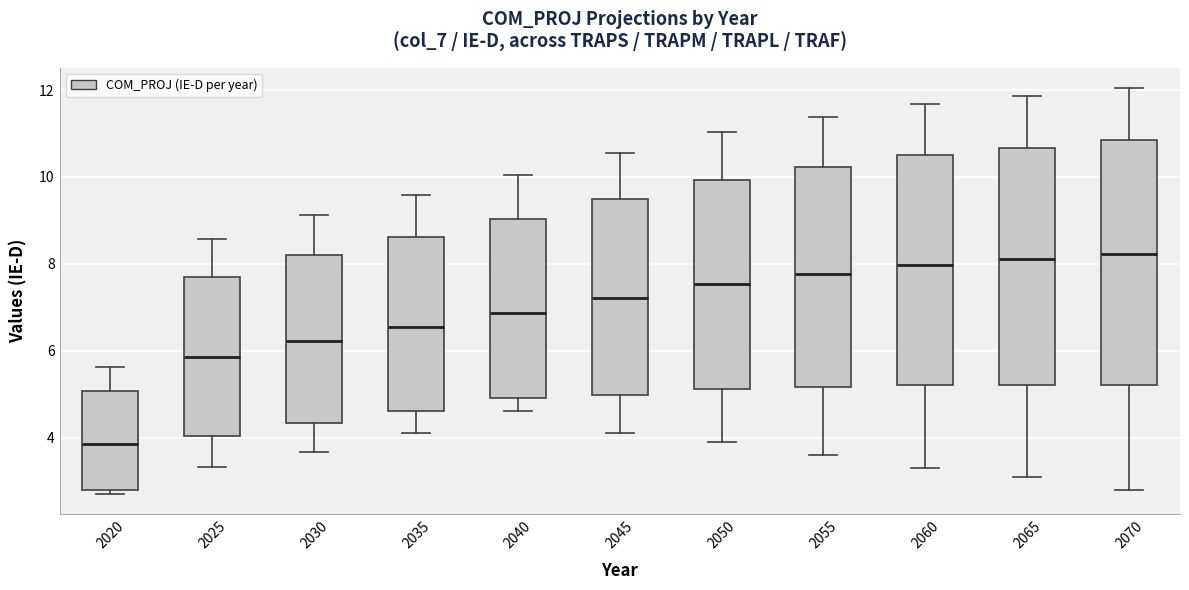

Reading left to right, transcribe this box plot: for each box, give where its median line is, the range the box spans, and where its two whiskers end, as read against the y-axis. The values are not printed on the chart, so give them approximately, as read against the axis.

2020: median 3.8, box 2.8 to 5.0, whiskers 2.8 (just below the box's lower edge) to 5.6
2025: median 5.8, box 4.0 to 7.8, whiskers 3.4 to 8.6
2030: median 6.2, box 4.4 to 8.2, whiskers 3.6 to 9.2
2035: median 6.6, box 4.6 to 8.6, whiskers 4.2 to 9.6
2040: median 6.8, box 5.0 to 9.0, whiskers 4.6 to 10.0
2045: median 7.2, box 5.0 to 9.6, whiskers 4.2 to 10.6
2050: median 7.6, box 5.2 to 10.0, whiskers 4.0 to 11.0
2055: median 7.8, box 5.2 to 10.2, whiskers 3.6 to 11.4
2060: median 8.0, box 5.2 to 10.6, whiskers 3.4 to 11.6
2065: median 8.2, box 5.2 to 10.6, whiskers 3.2 to 11.8
2070: median 8.2, box 5.2 to 10.8, whiskers 2.8 to 12.0